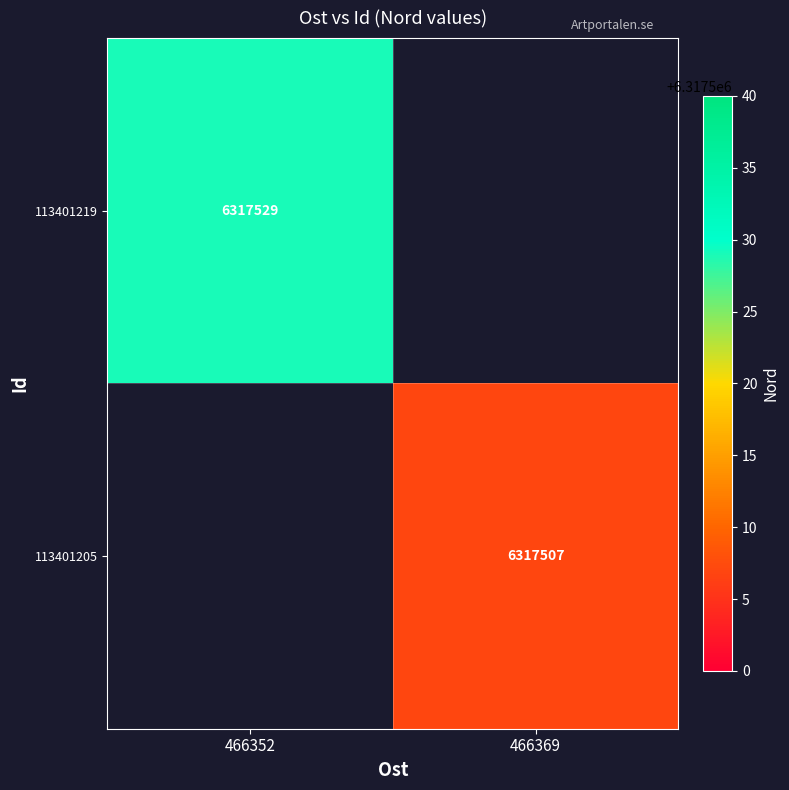

The 113401219 series shows 2063122 at 466352. True or false?

False